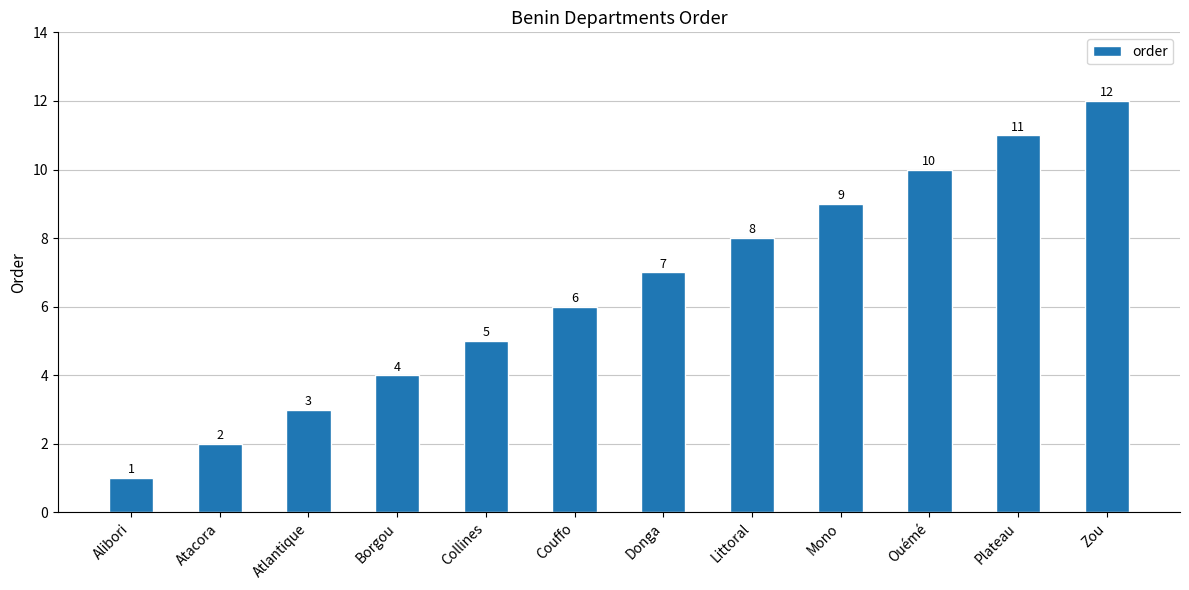

At which label is the value closest to 6?

Couffo